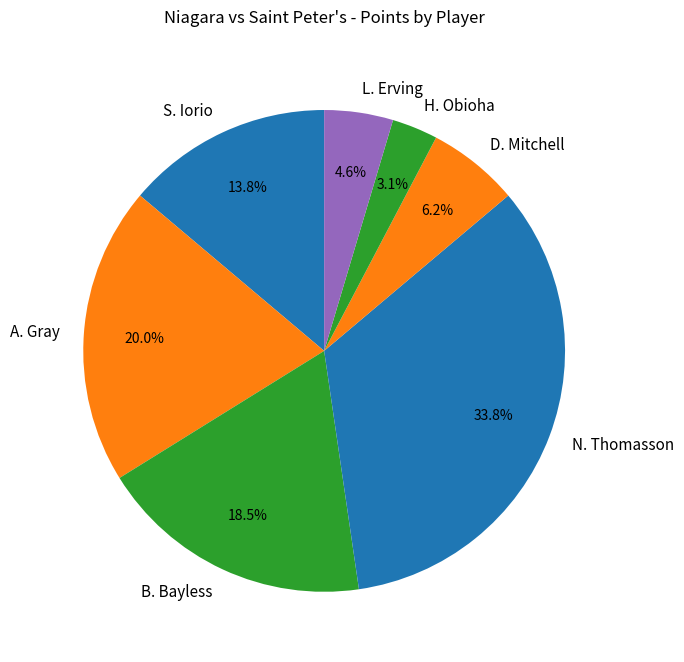

How many slices are in this pie chart?

7